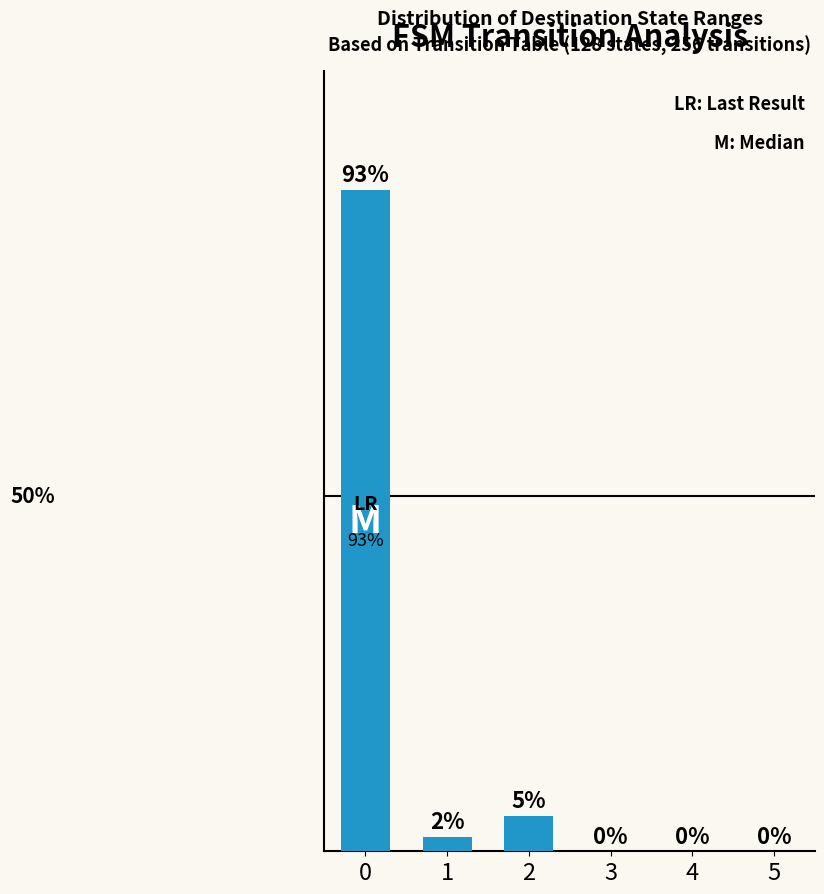

Are the bars horizontal?

No